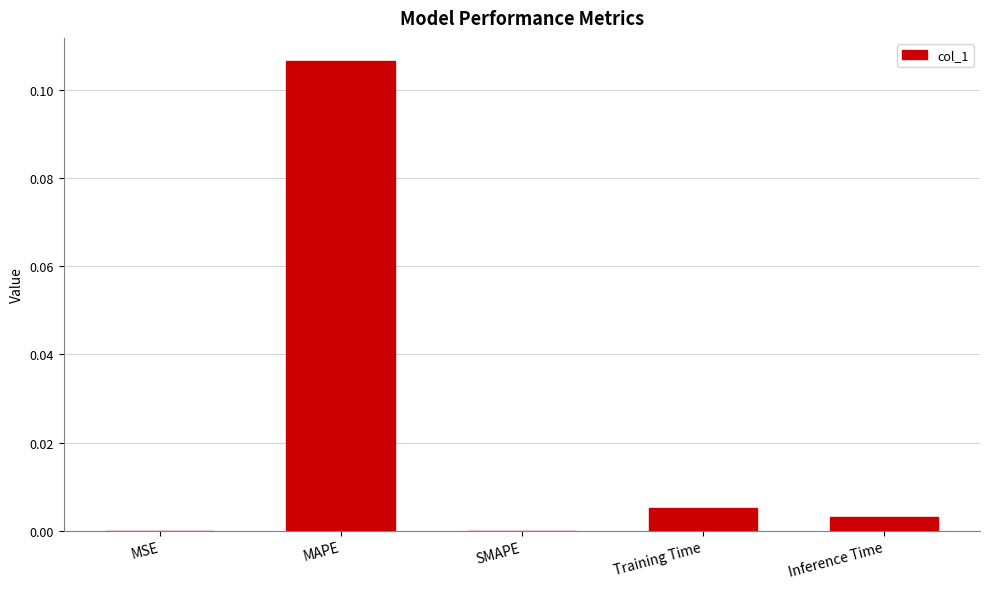

At which category does the chart reach its peak across all series?

MAPE